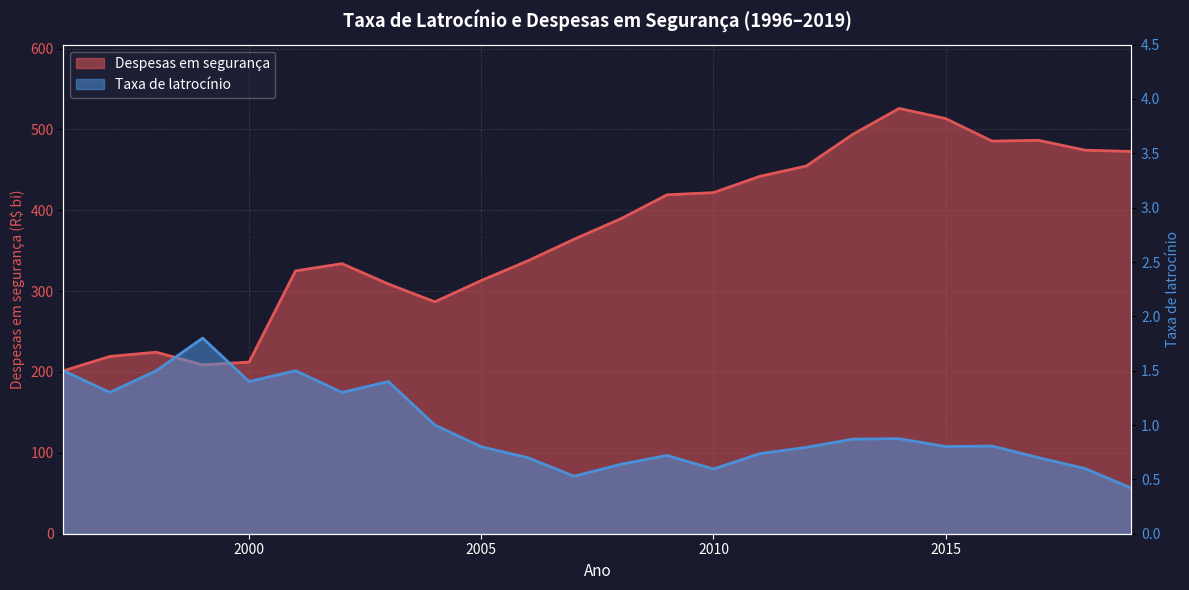

The value of Taxa de latrocínio at 2013 is 0.9. True or false?

True